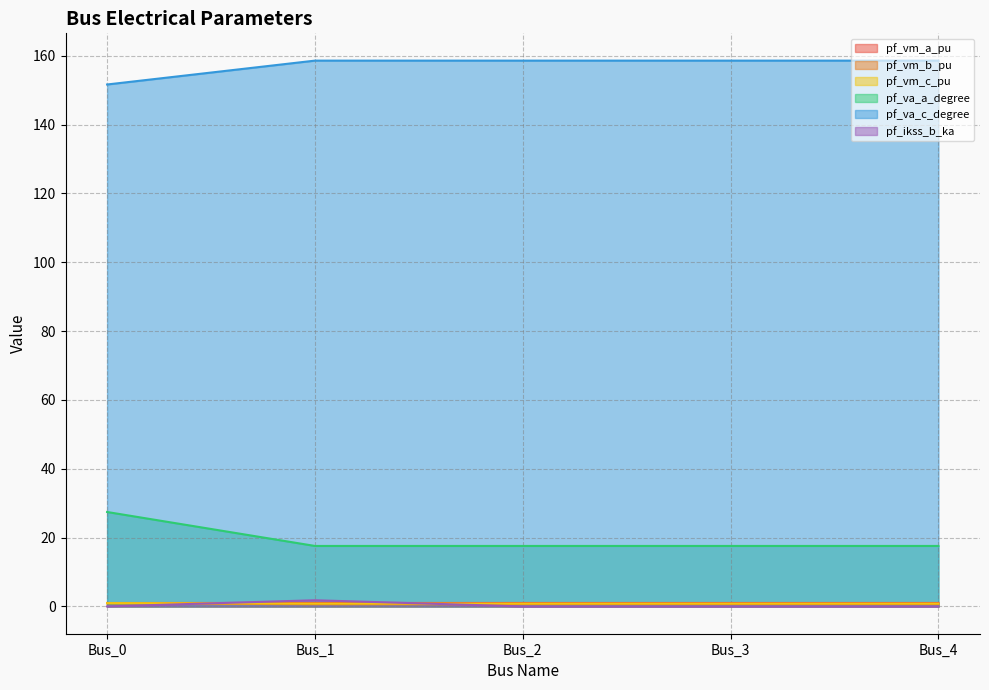

Read the pf_vm_b_pu value at Bus_4.

0.6